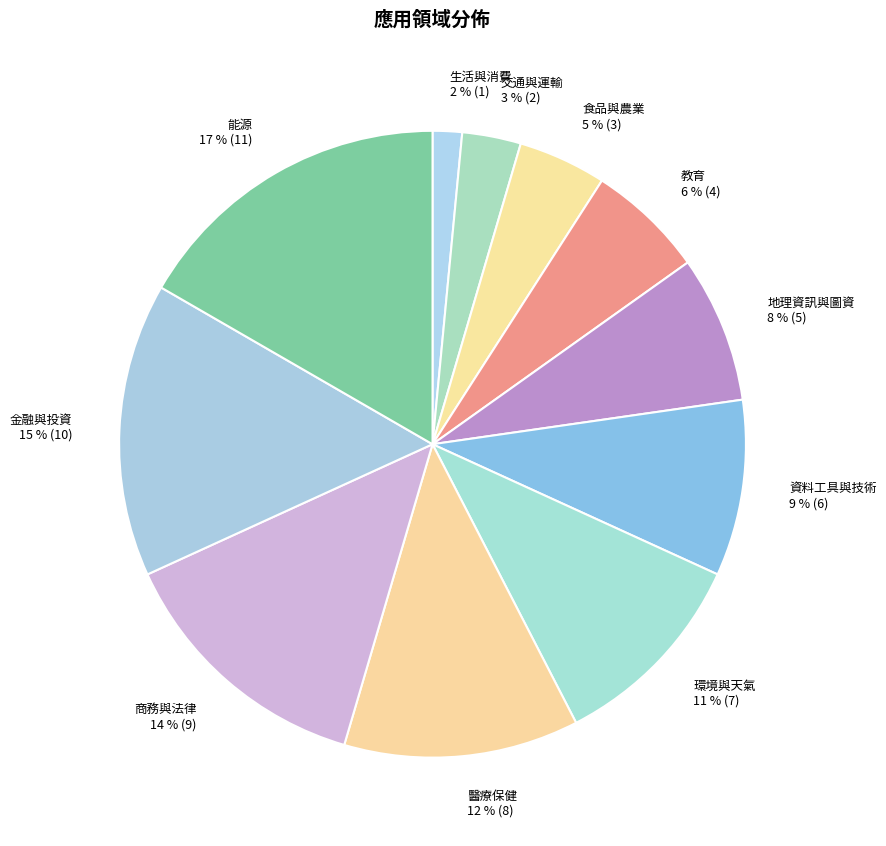

Count the number of slices in the pie.

11